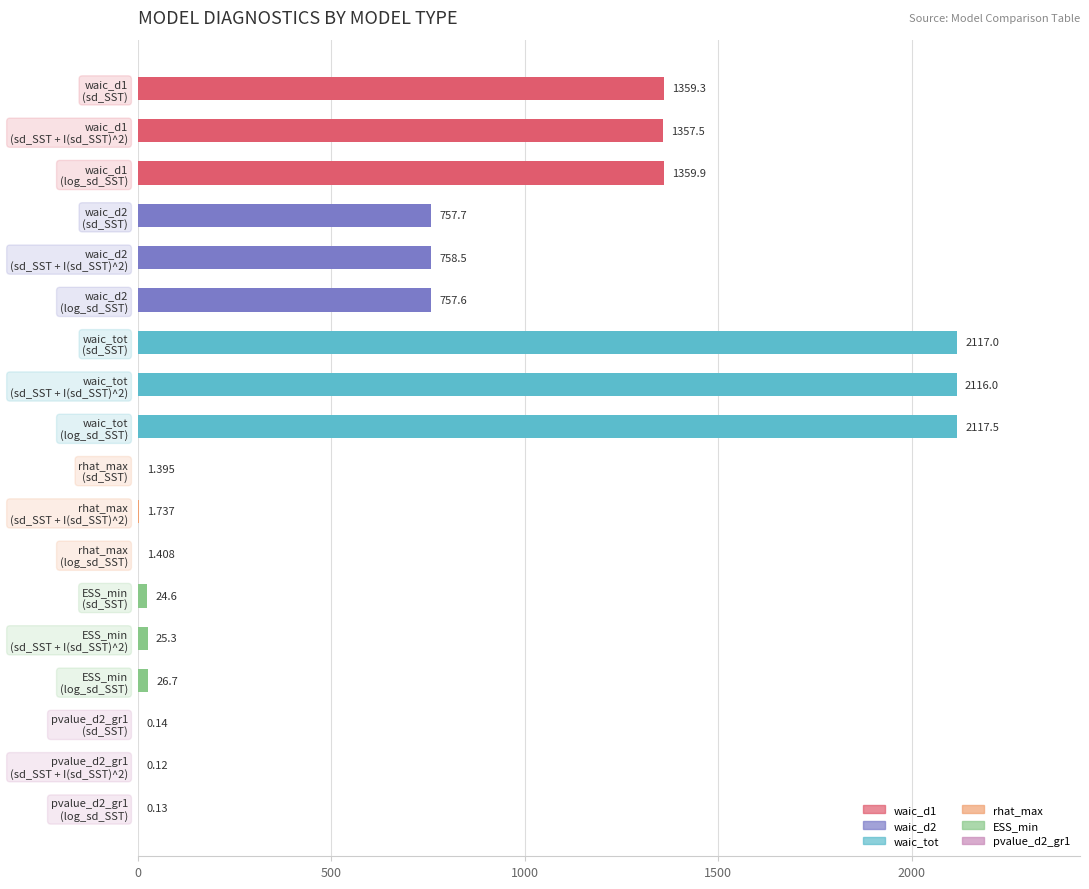

Between sd_SST + I(sd_SST)^2 and sd_SST, which is larger?

sd_SST + I(sd_SST)^2